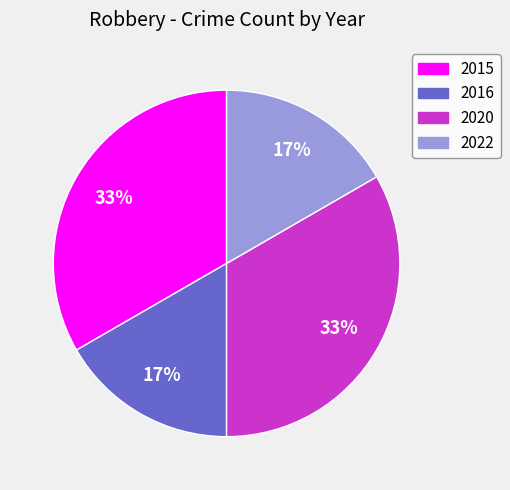

The 2016 slice represents 8% of the pie. True or false?

False